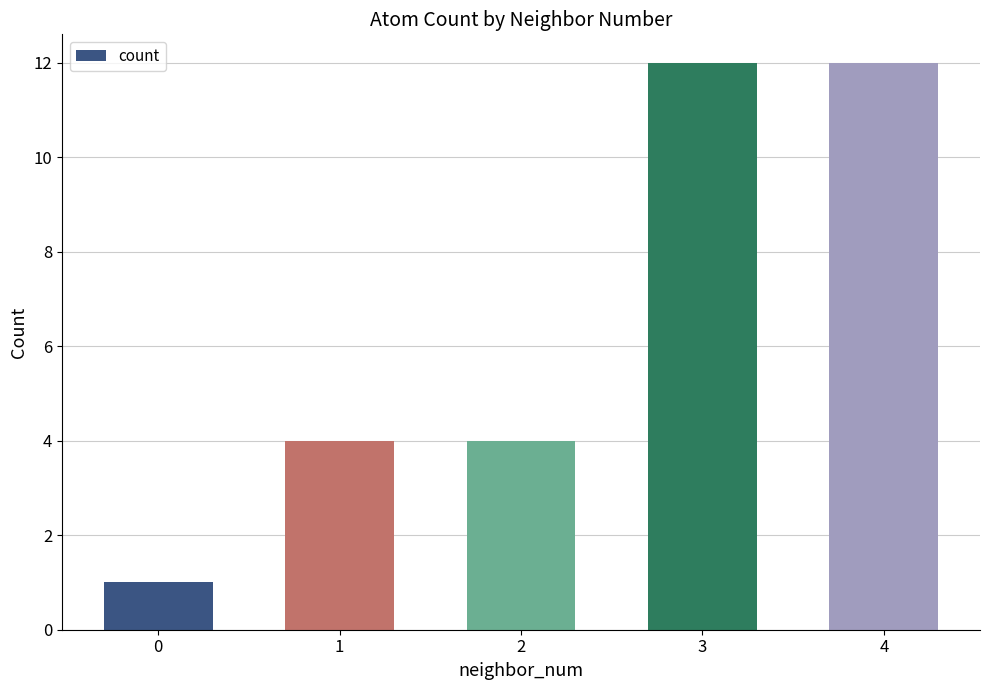

Reading left to right, extract all data points from this chart.

0=1	1=4	2=4	3=12	4=12